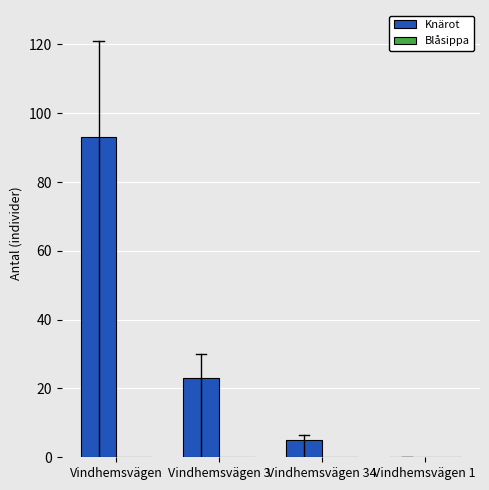

At which label is the value closest to 46?

Vindhemsvägen 3